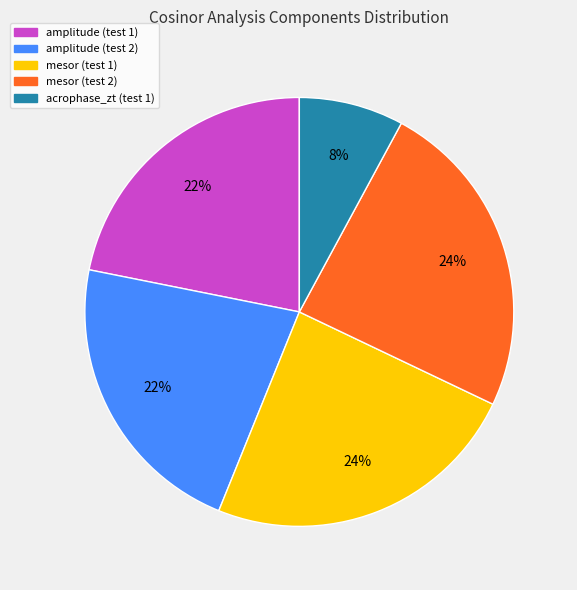

The acrophase_zt (test 1) slice represents 8% of the pie. True or false?

True